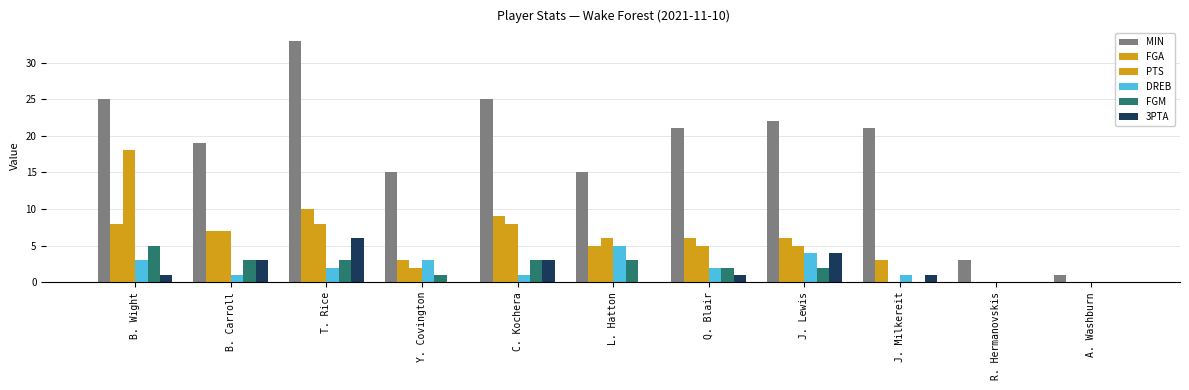

Which series has the largest total across all categories?

MIN